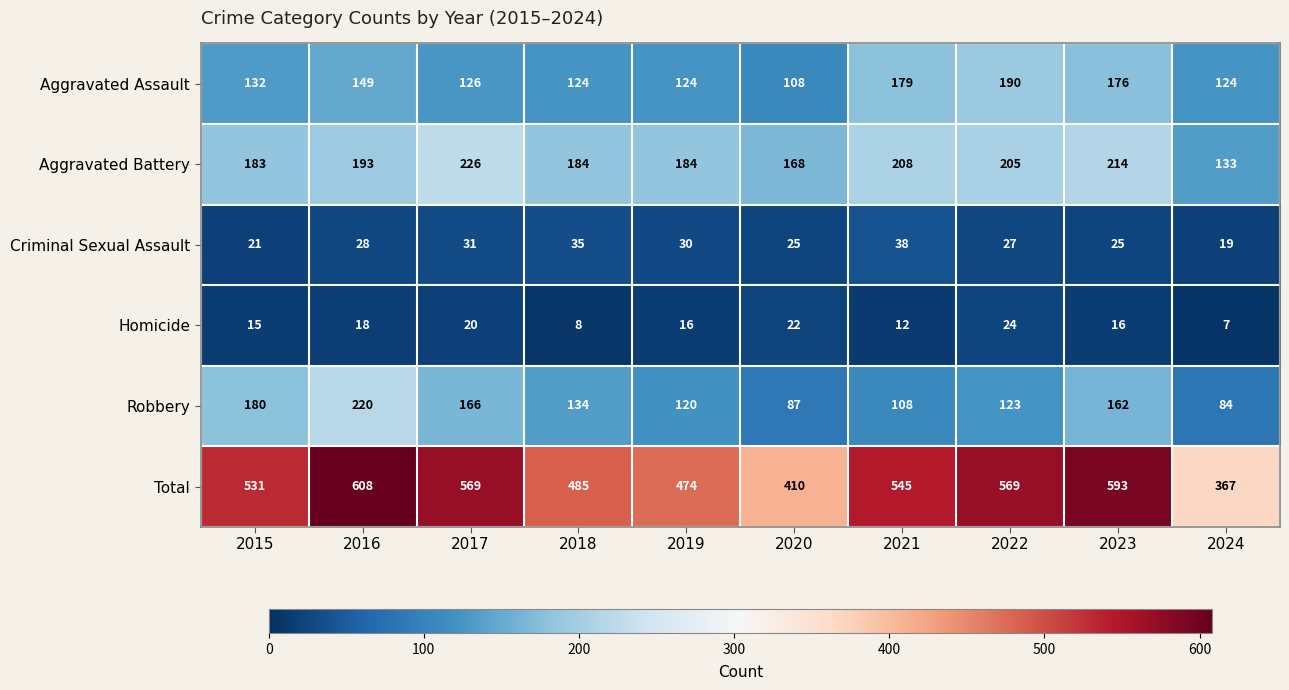

Where is Criminal Sexual Assault nearest to the value 28?

2016